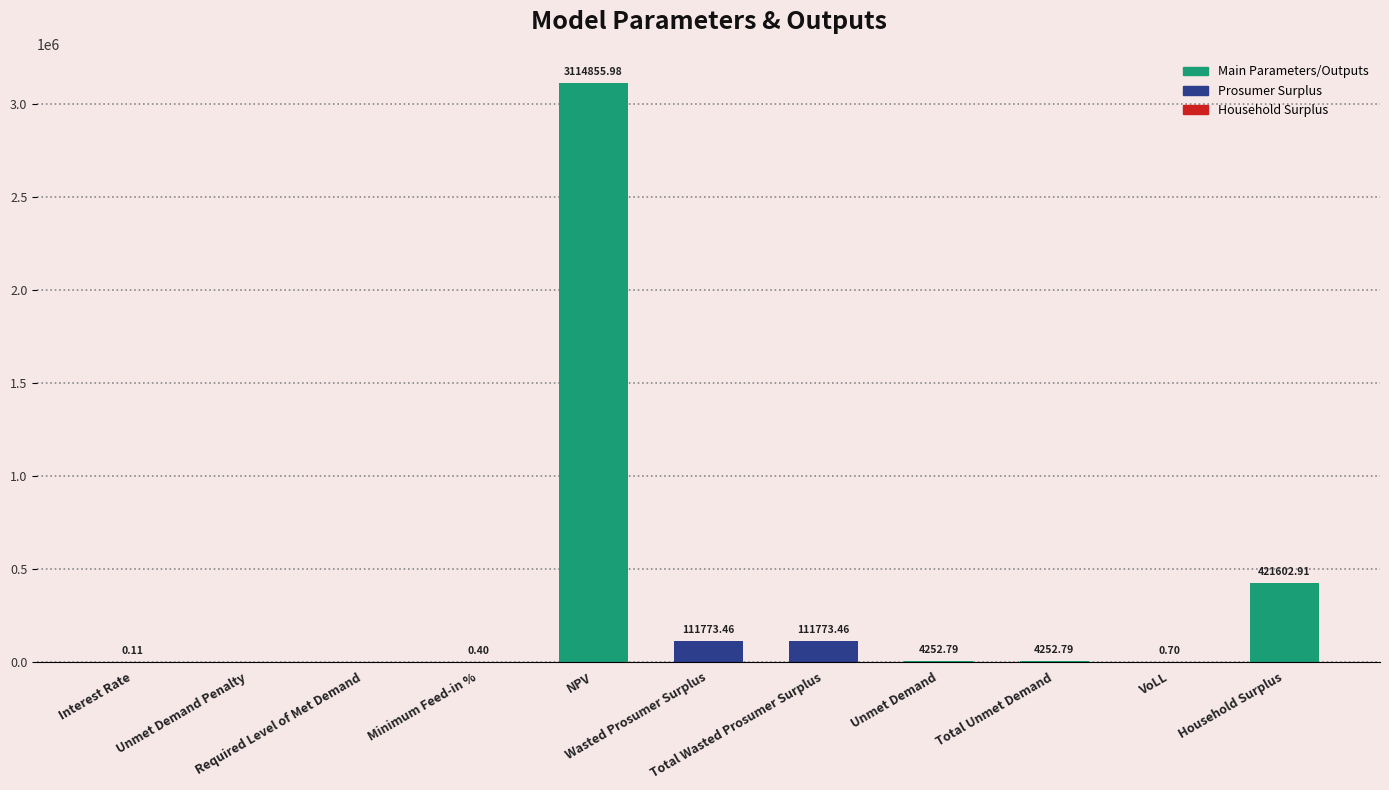

What is the maximum value shown in the chart?

3114856.0